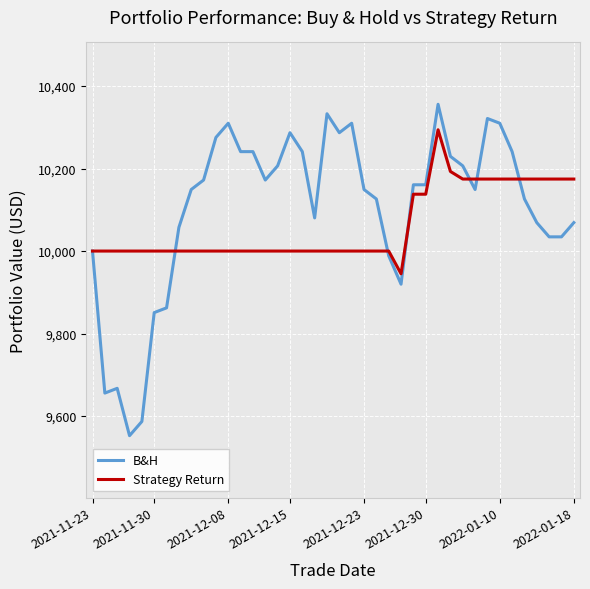

What is the average value of the Strategy Return series?

10061.3